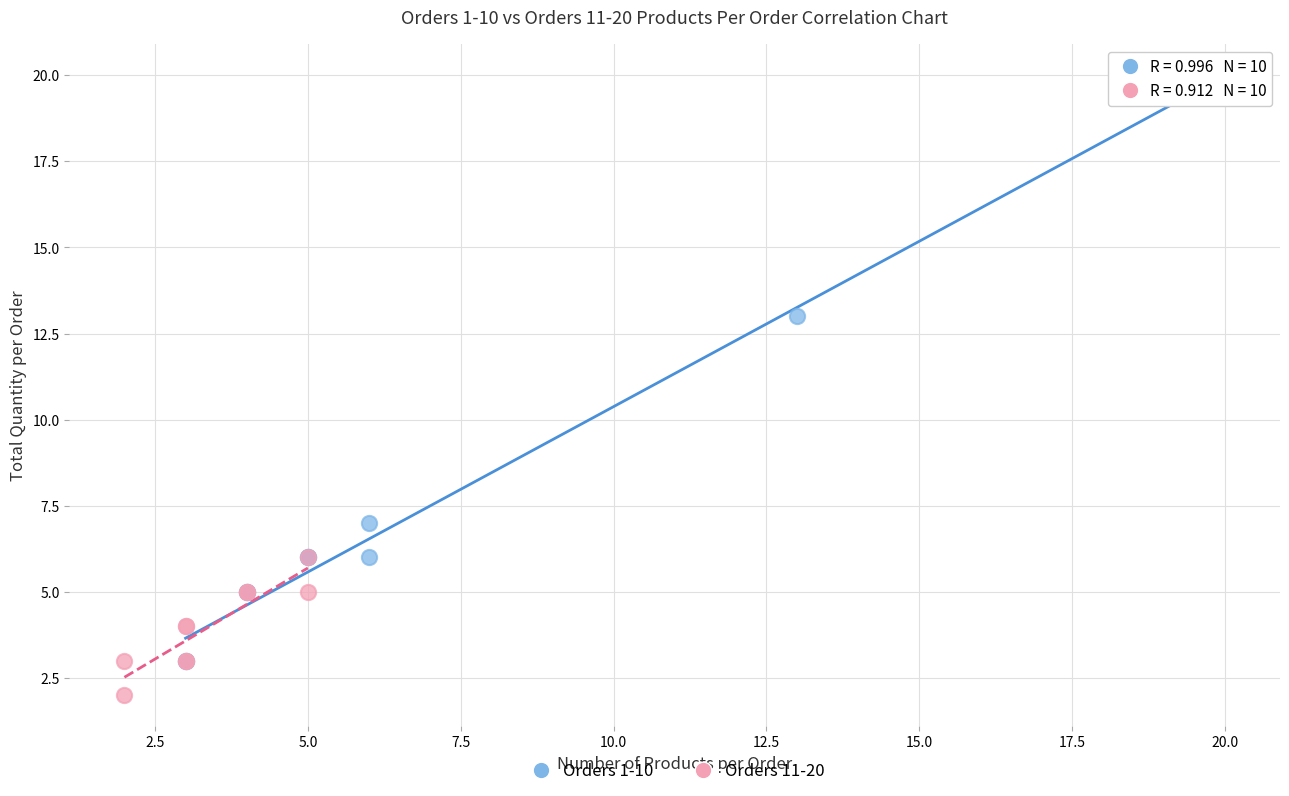

Which series contains the highest Y value?

Orders 1-10